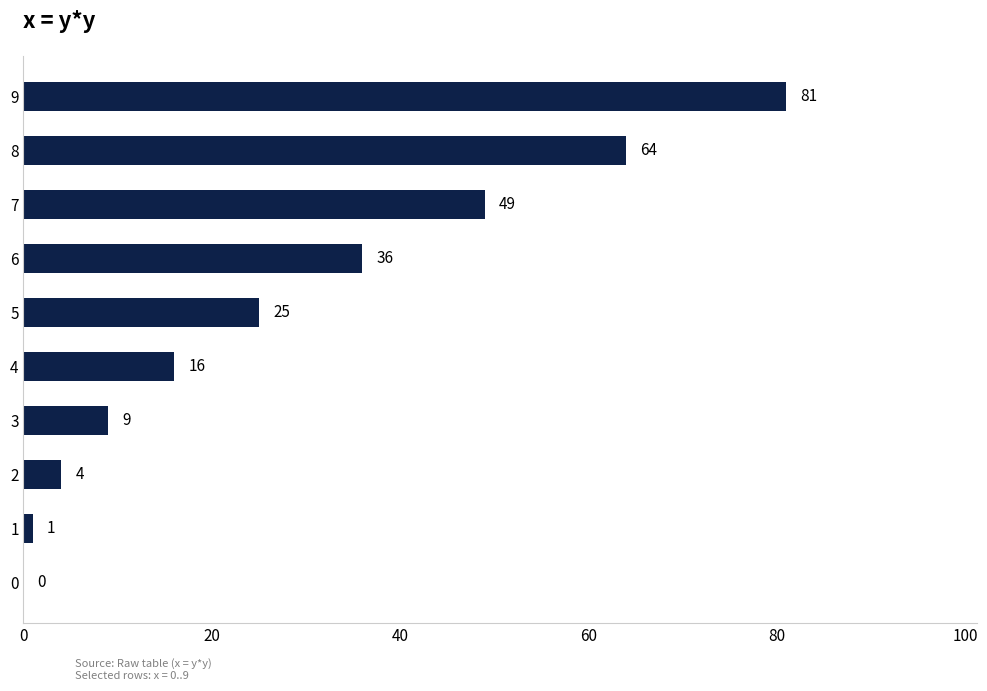

What is the maximum value shown in the chart?

81